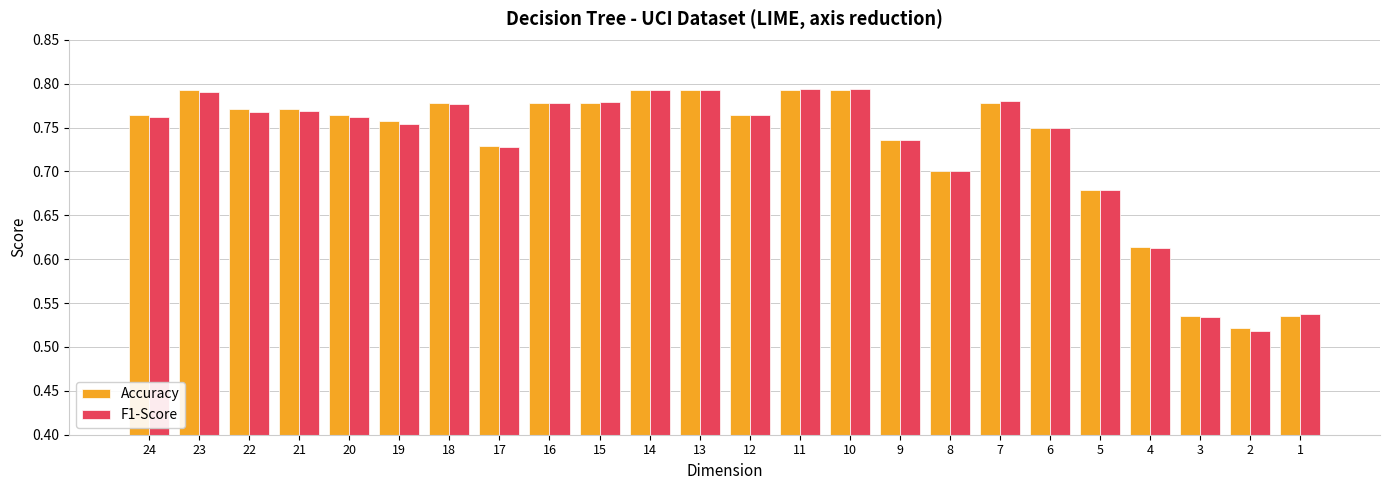

What is the difference between the maximum and minimum values in the Accuracy series?

0.3